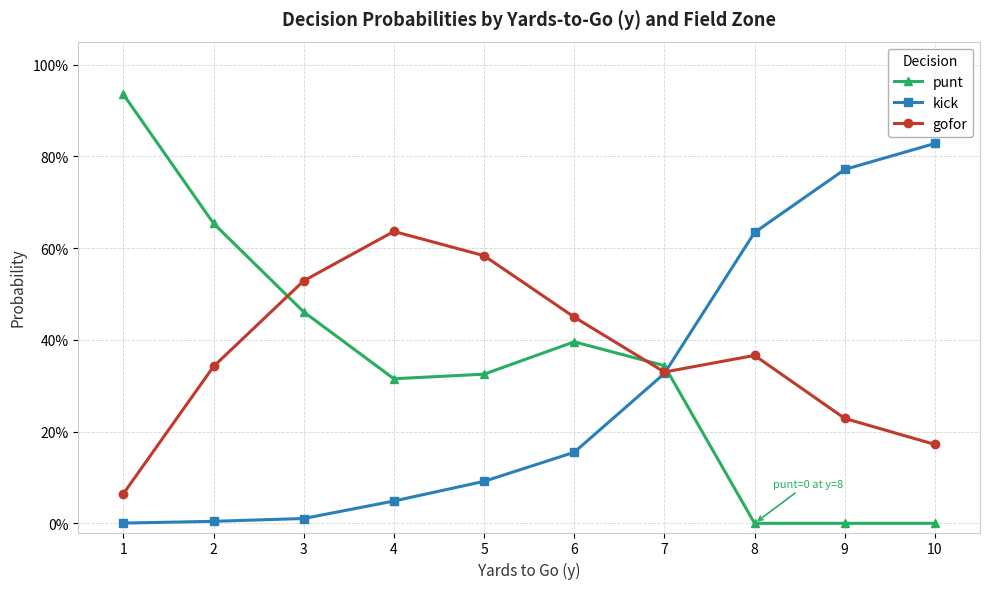

What are all the series names shown in the legend?

punt, kick, gofor